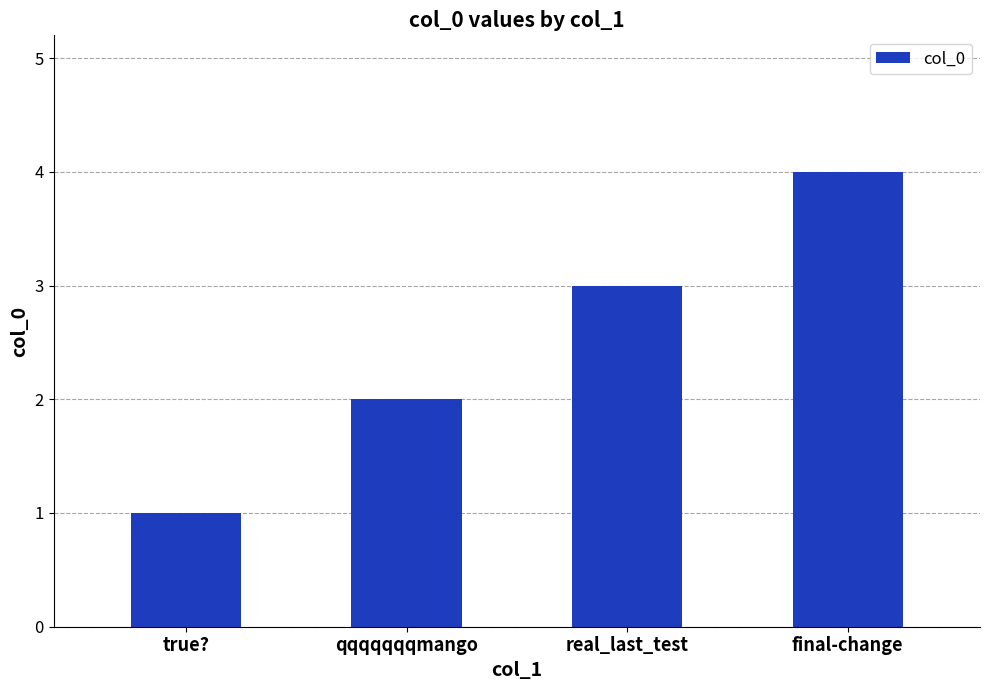

The chart shows a value of 1 at final-change. True or false?

False